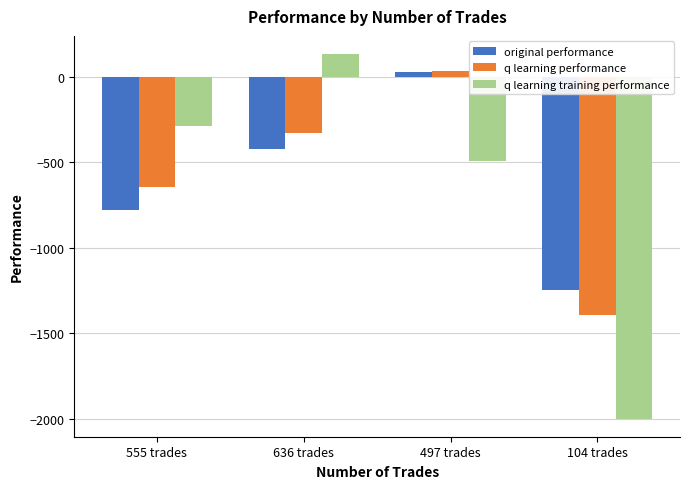

How many bars are there in total?

12